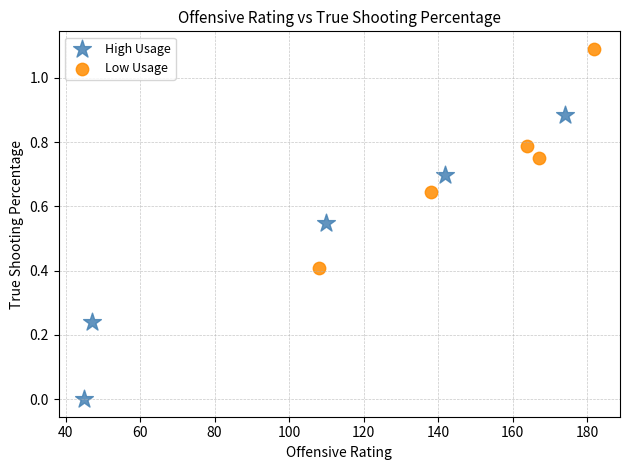

Which series reaches the minimum Y coordinate?

High Usage